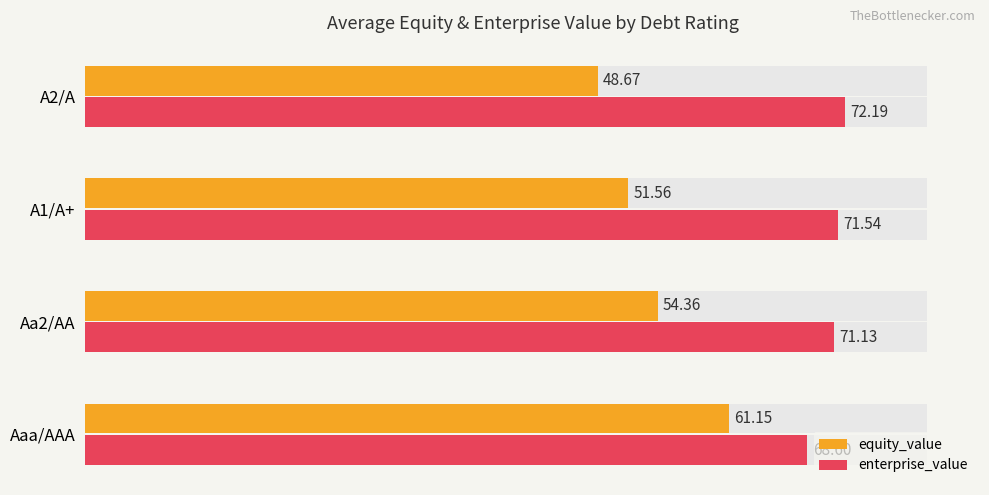

What is the sum of all enterprise_value values?

283.5